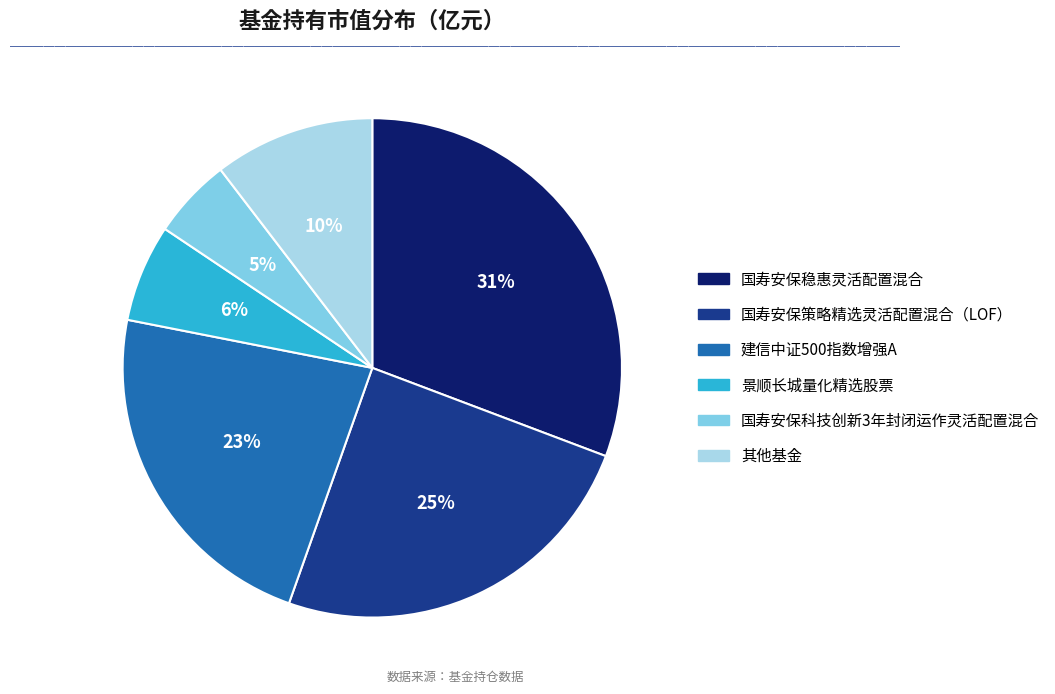

Do 建信中证500指数增强A and 国寿安保策略精选灵活配置混合（LOF） together represent more than half of the pie?

No